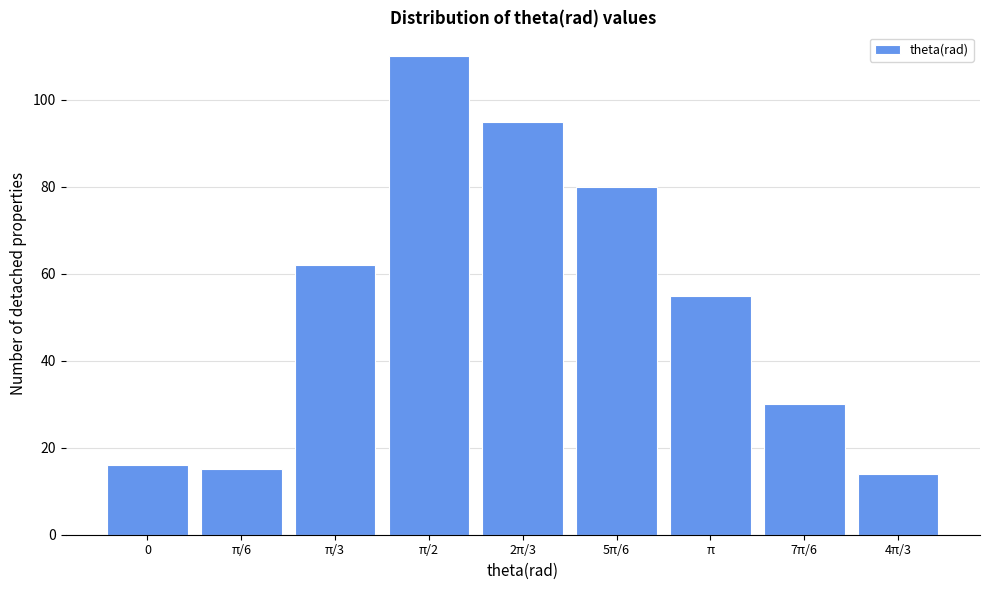

Reading left to right, list all the values displayed in this chart.

16	15	62	110	95	80	55	30	14